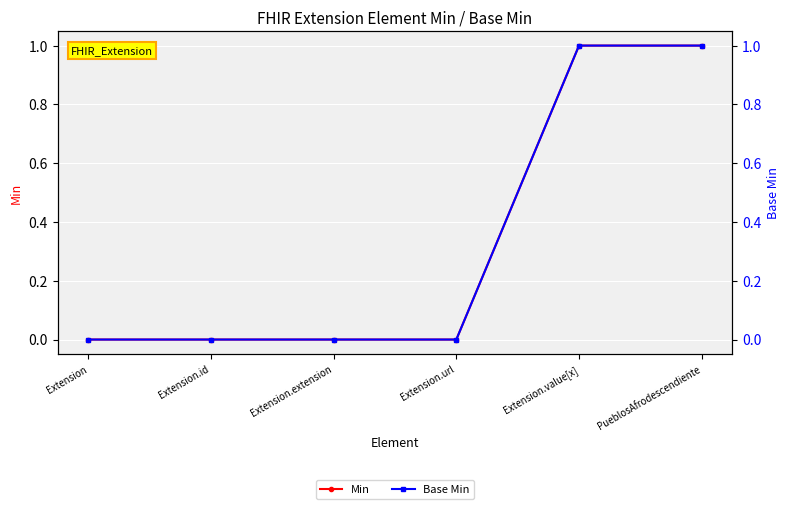

True or false: Min has more than 1 interior local peaks.

False